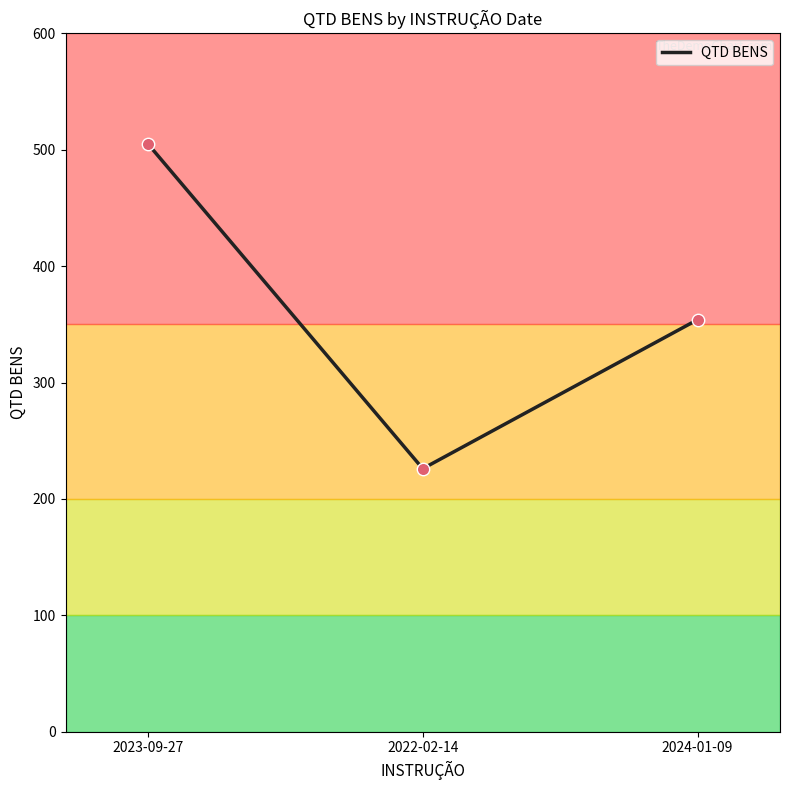

What is the ratio of the value at 2023-09-27 to the value at 2024-01-09?

1.4